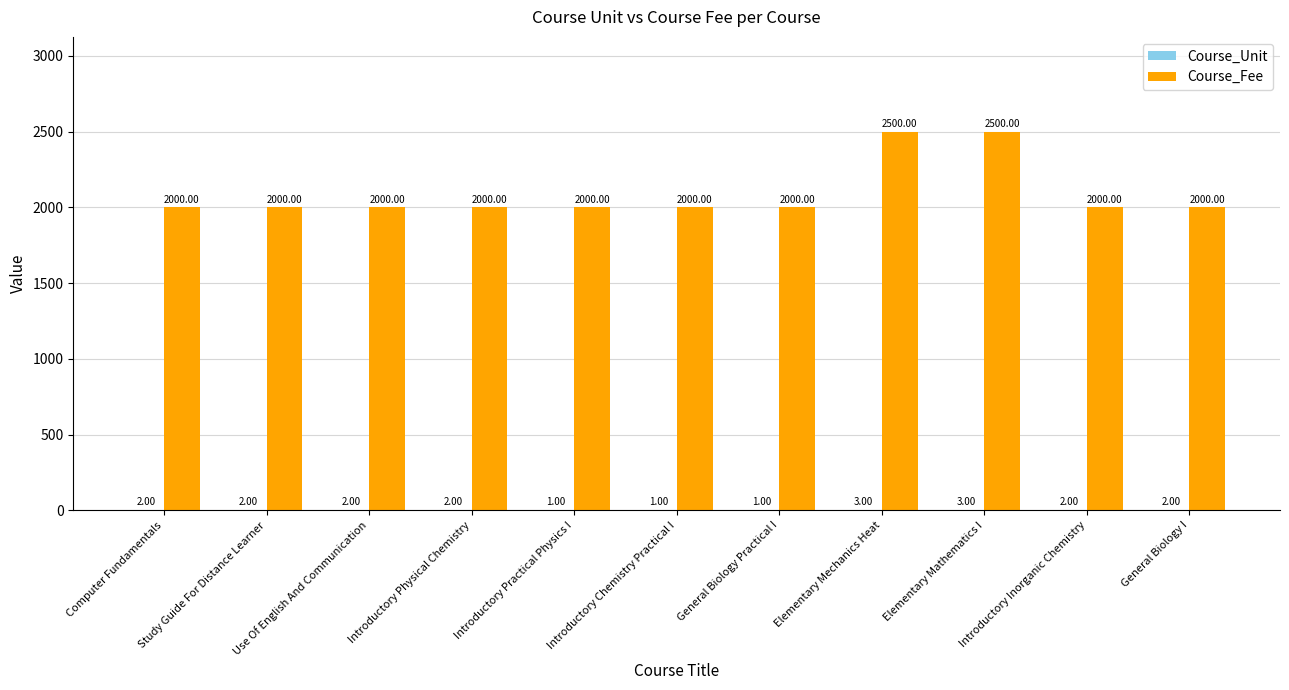

What is the total value across all series at Introductory Inorganic Chemistry?

2002